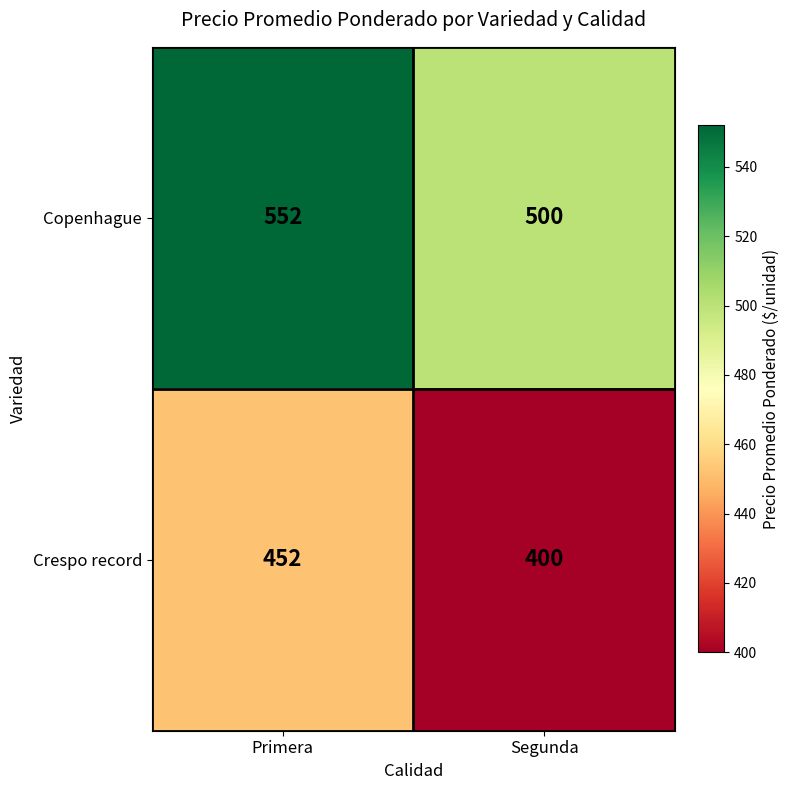

What is the maximum value shown in the chart?

552